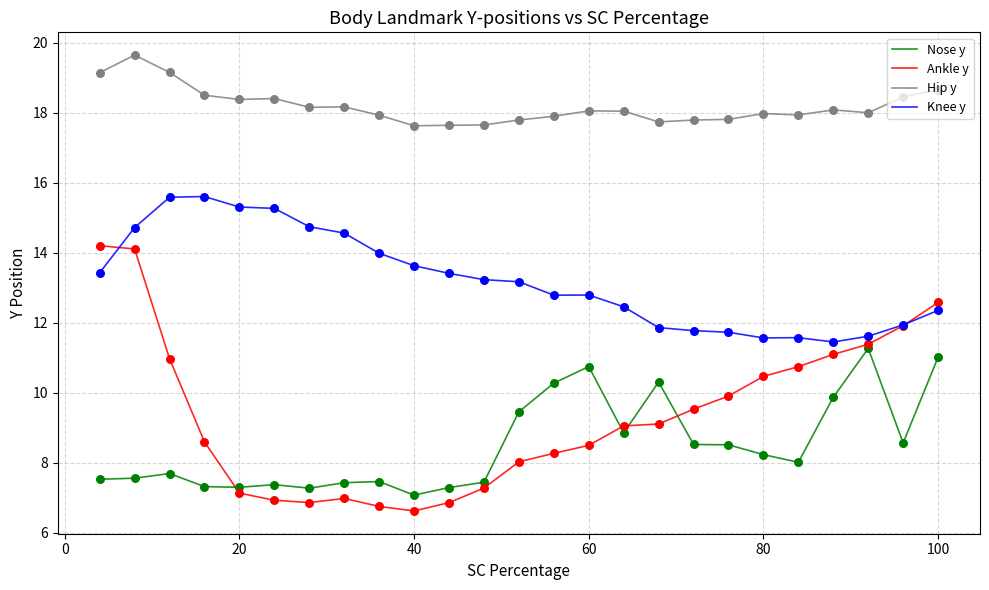

What are all the series names shown in the legend?

Nose y, Ankle y, Hip y, Knee y